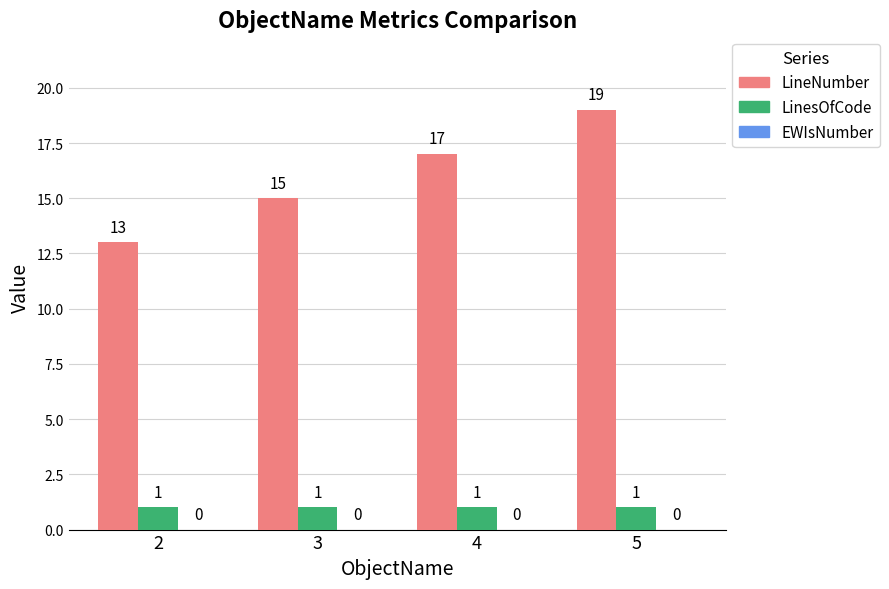

The value of LineNumber at 3 is 22. True or false?

False